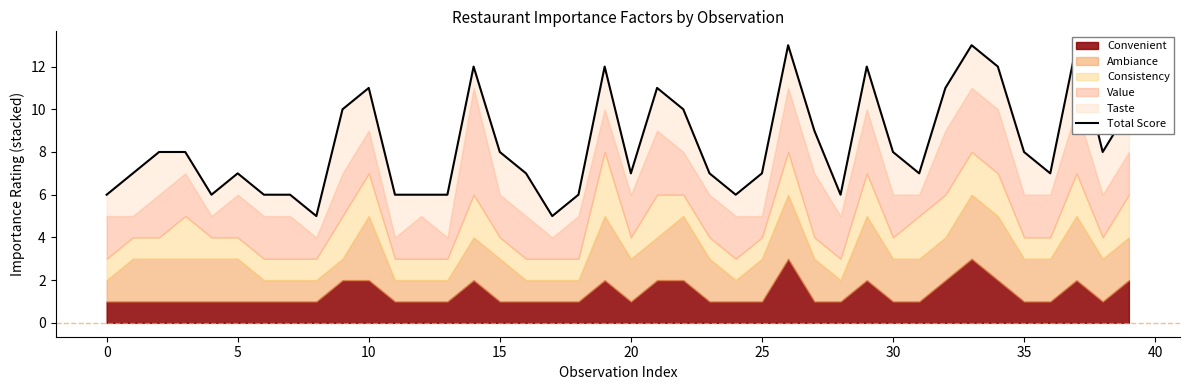

Which has a higher value, 11 or 39?

39